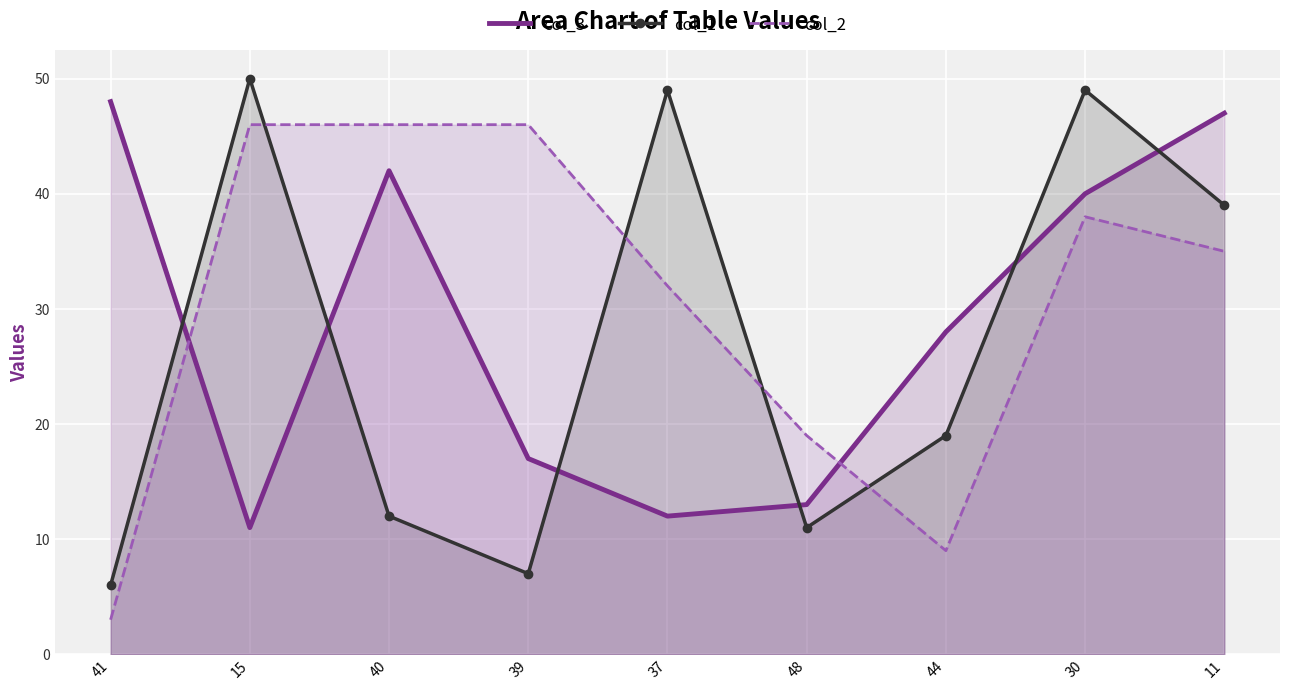

What are all the series names shown in the legend?

col_3, col_1, col_2